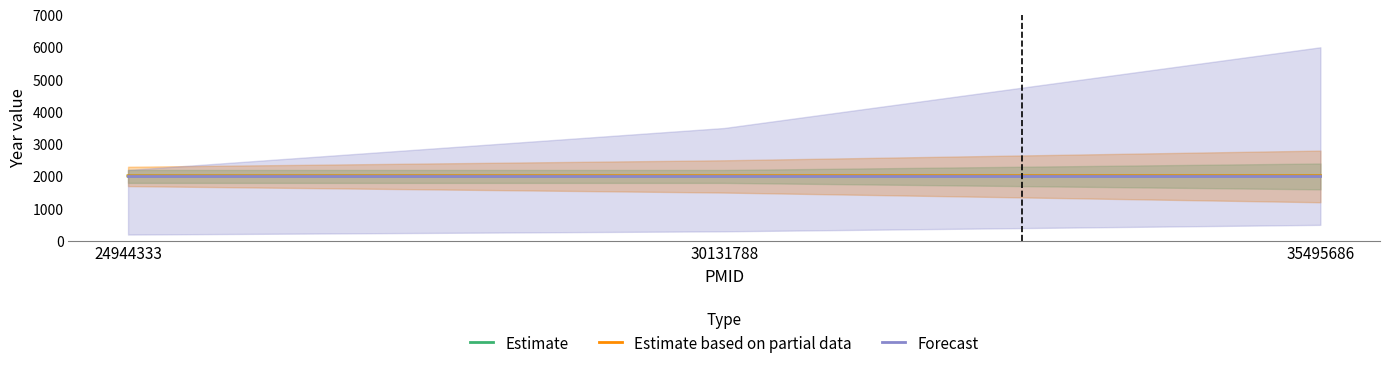

At 24944333, list the series in order from largest to smallest.

Forecast, Estimate based on partial data, Estimate